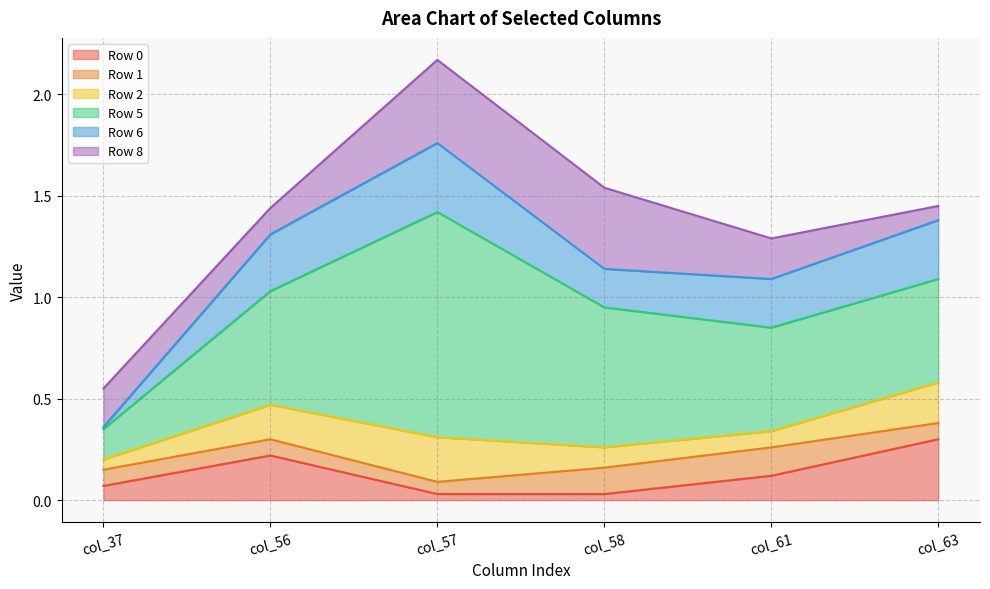

Read the Row 8 value at col_37.

0.2